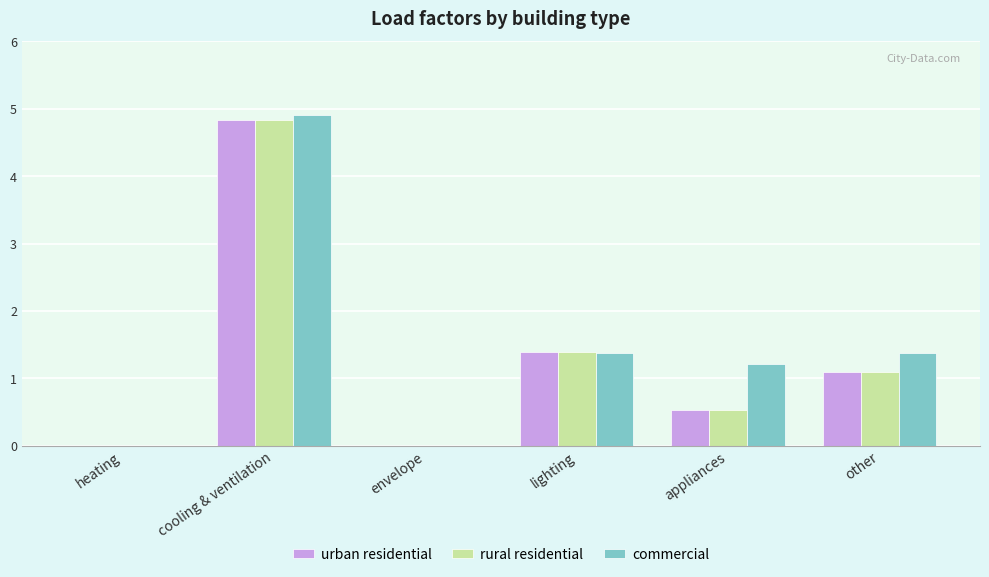

Is the value of rural residential at other greater than the value of commercial at cooling & ventilation?

No